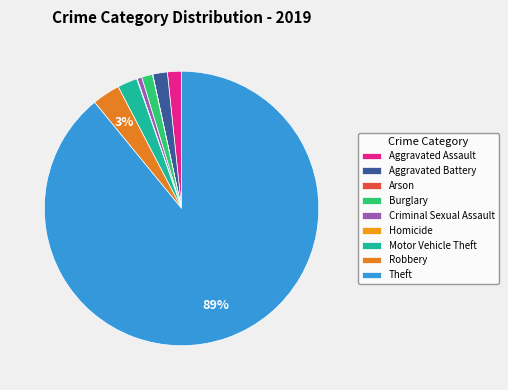

Which slice is the largest?

Theft